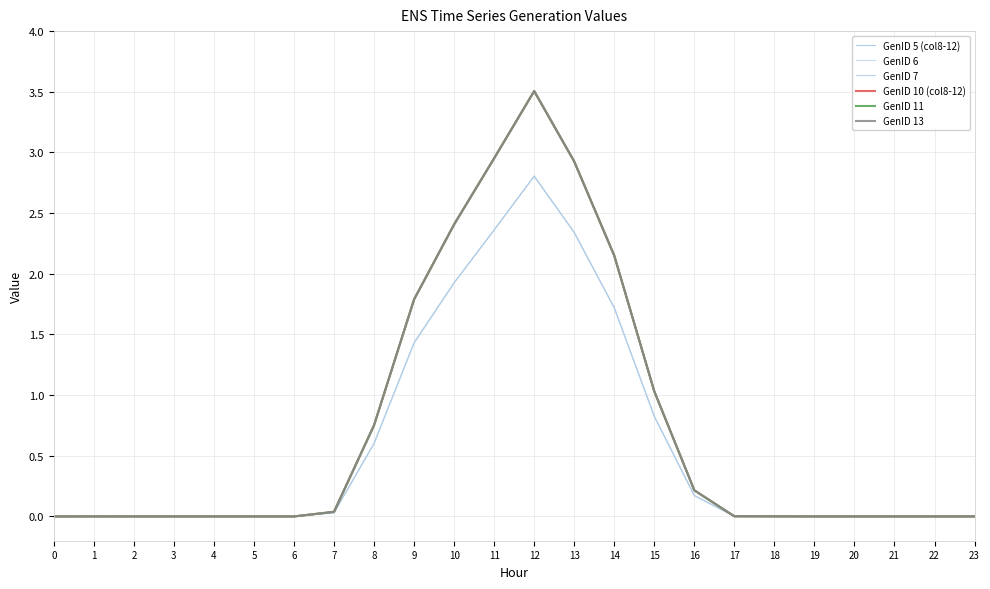

The GenID 13 series shows 2.1 at 14. True or false?

True